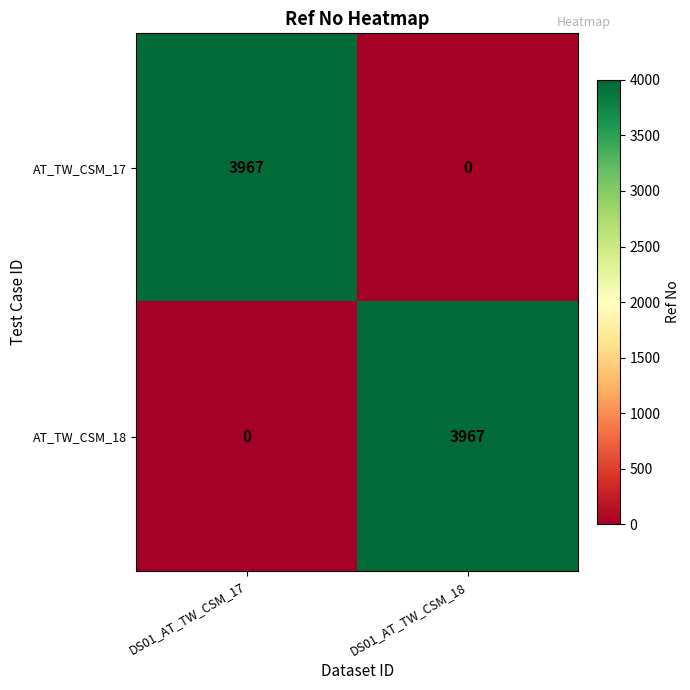

List the labels in order of AT_TW_CSM_18 value, largest first.

DS01_AT_TW_CSM_18, DS01_AT_TW_CSM_17